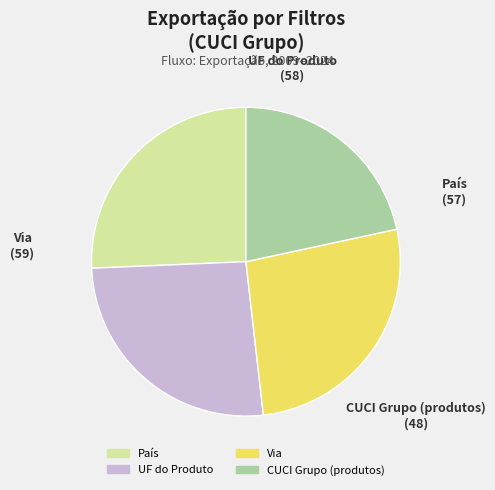

Does CUCI Grupo (produtos) represent more than half of the total?

No